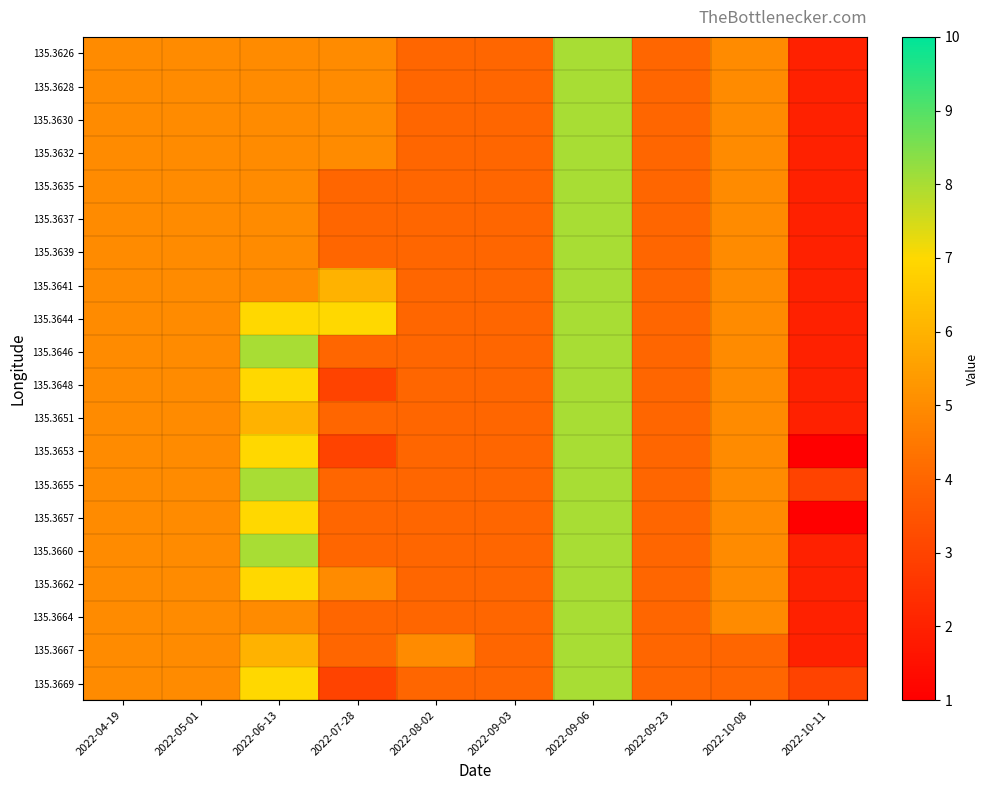

At 2022-09-23, list the series in order from largest to smallest.

135.3626, 135.3628, 135.3630, 135.3632, 135.3635, 135.3637, 135.3639, 135.3641, 135.3644, 135.3646, 135.3648, 135.3651, 135.3653, 135.3655, 135.3657, 135.3660, 135.3662, 135.3664, 135.3667, 135.3669